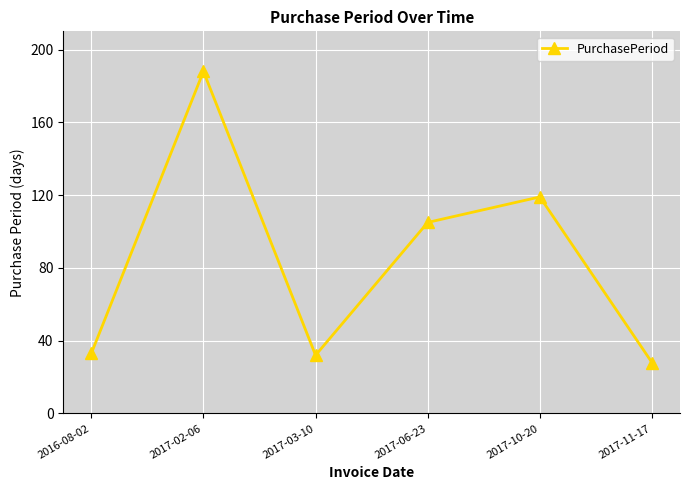

How many data points does each series have?

6